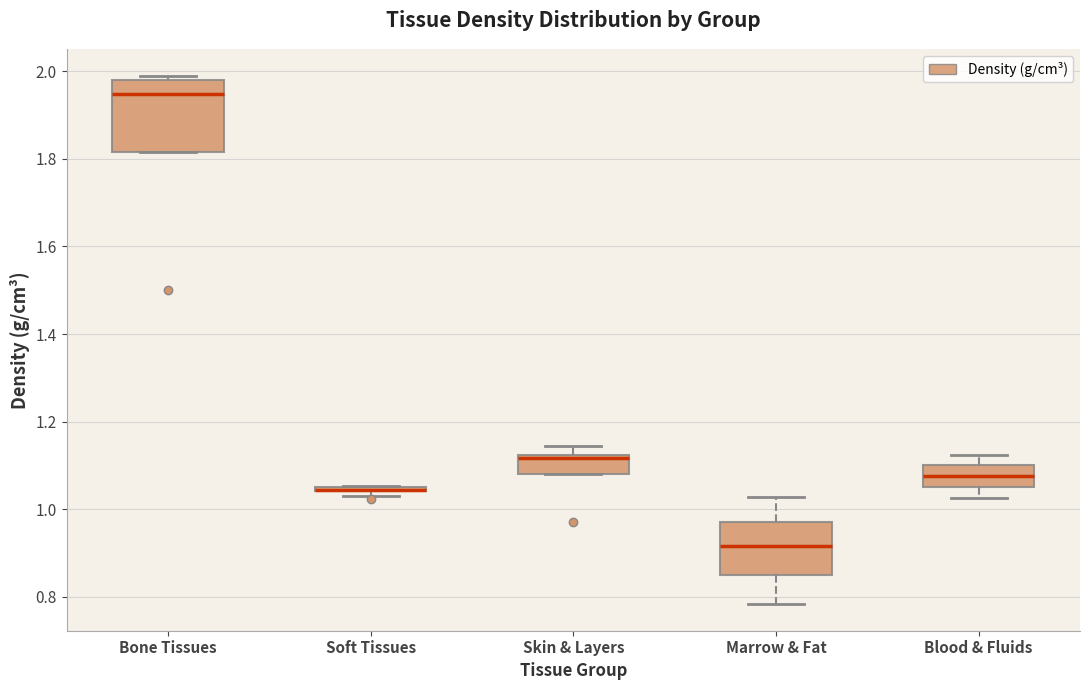

Where is the upper edge of the box for Skin & Layers on the y-axis? The values are not printed on the chart, so give them approximately, as read against the axis.

1.12